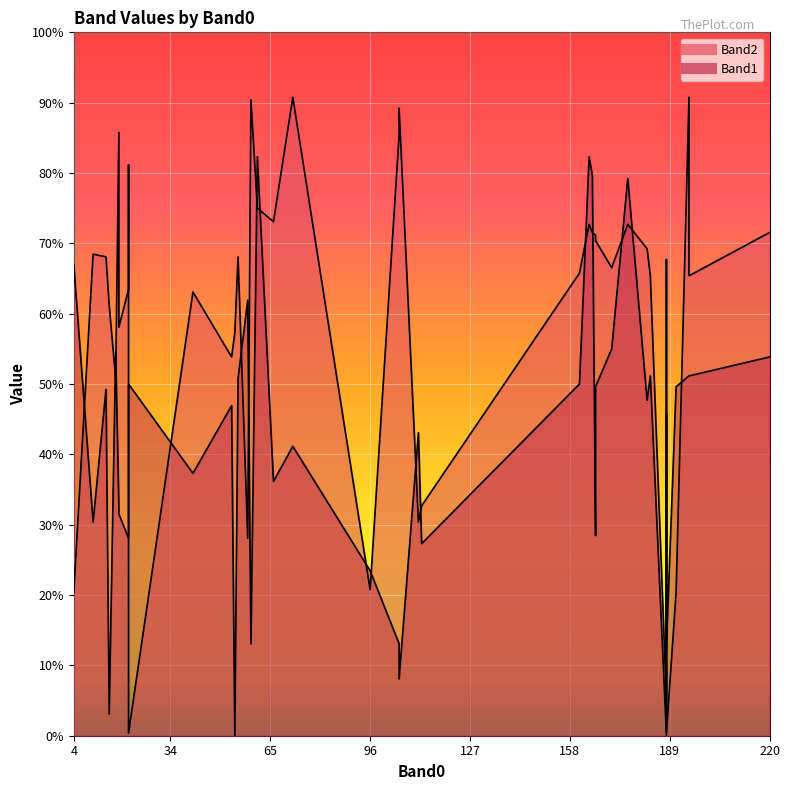

In Band2, how many points are lower than both neighbors (excluding endpoints)?

14